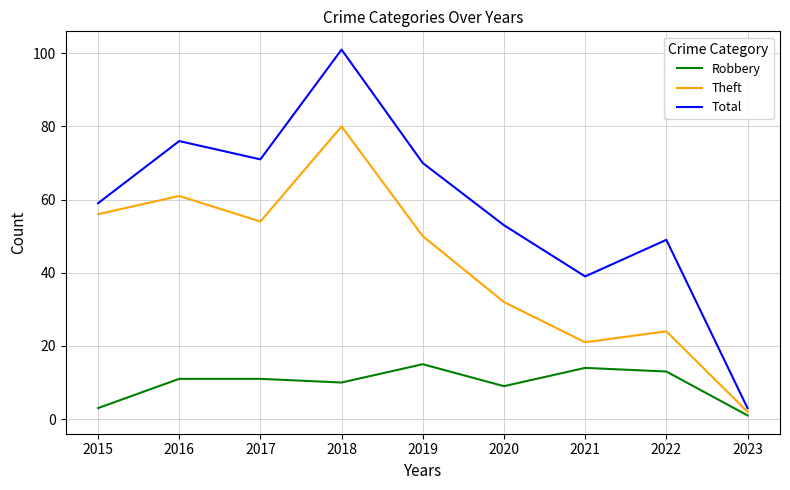

What is the total value across all series at 2018?

191